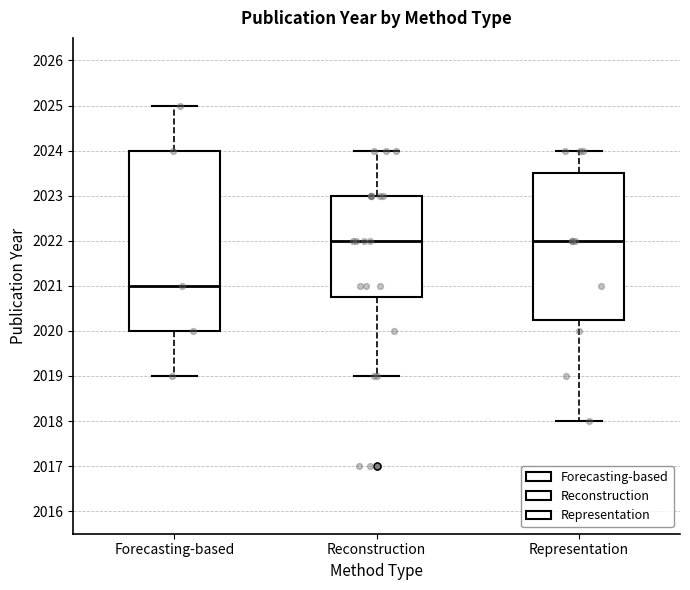

Which box's median line is the lowest?

Forecasting-based